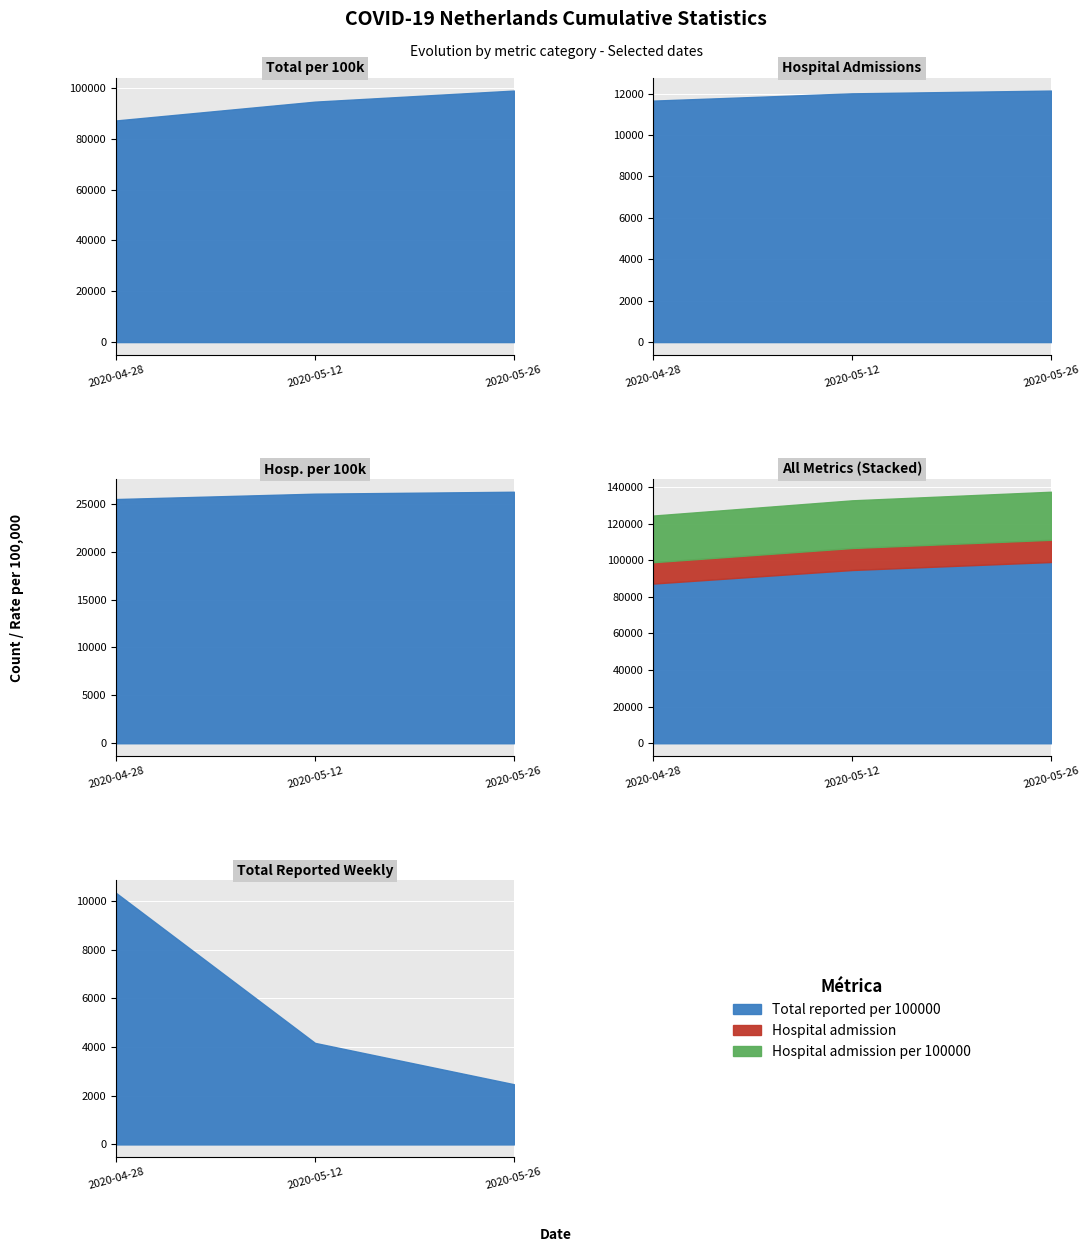

What is the difference between the maximum and minimum values in the Hospital_admission series?

485.0